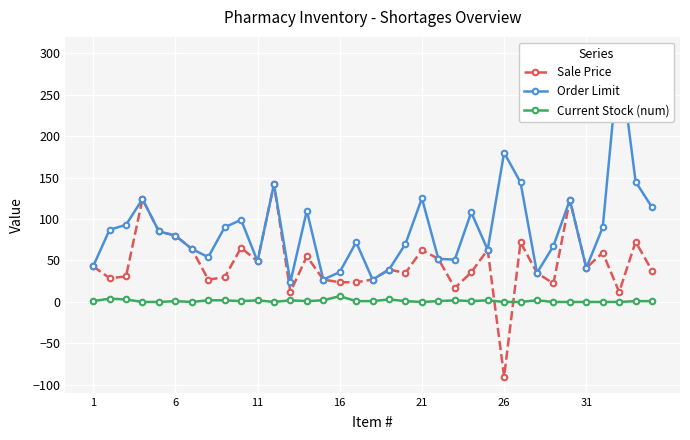

What is the highest value of the Sale Price series?

142.0